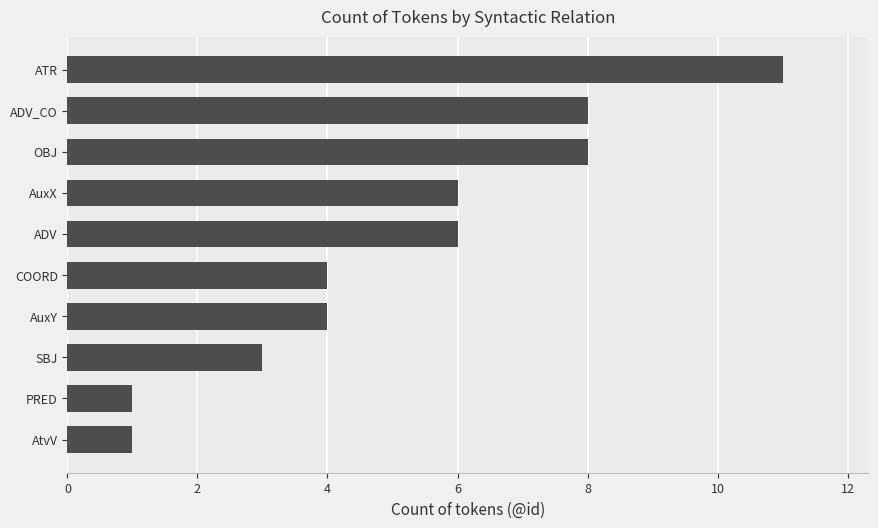

What is the difference between the values at ATR and AuxY?

7